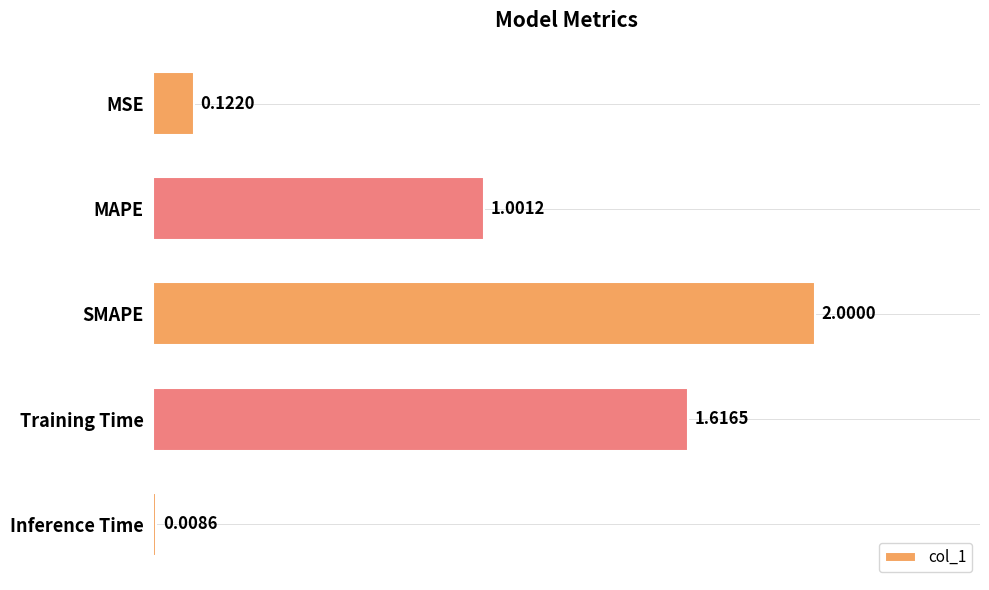

What is the sum of the values at SMAPE and MAPE?

3.0